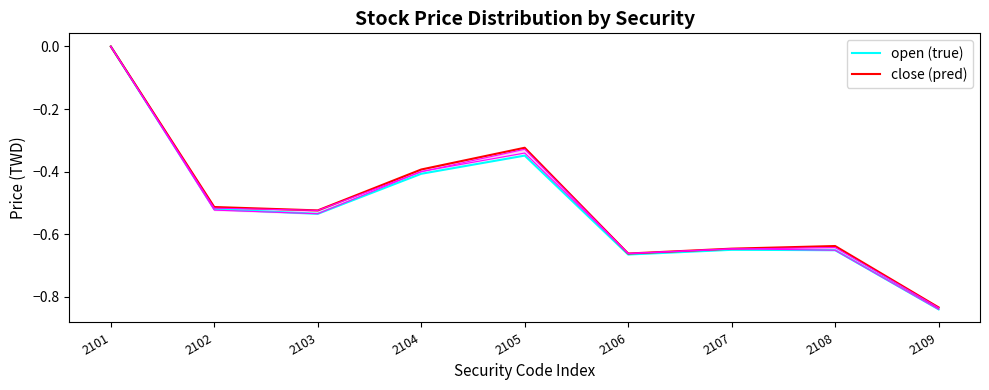

What is the value of the close (pred) point at the 2nd from the left?

-0.5